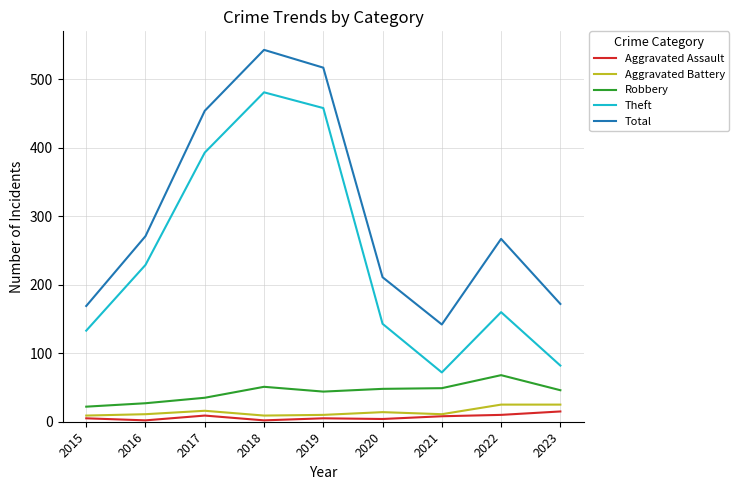

True or false: Robbery and Aggravated Assault intersect in this chart.

False